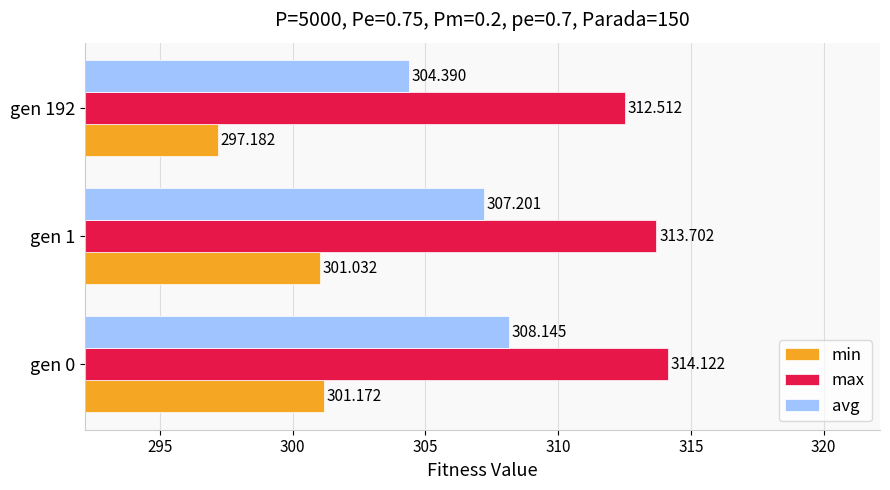

Which series has the largest range (max minus min)?

min